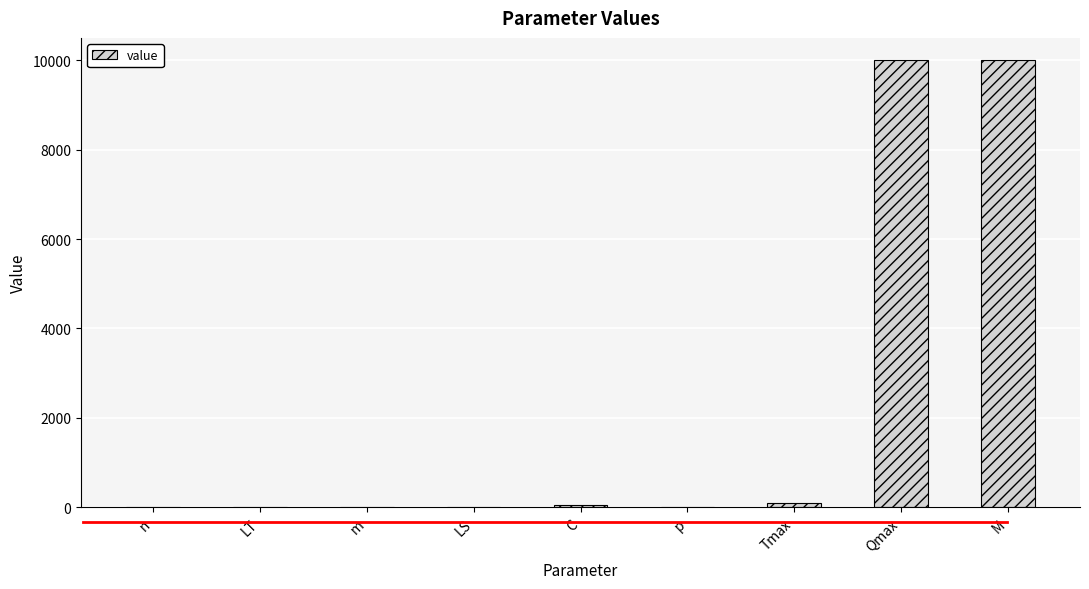

The value at M is 10000. True or false?

True